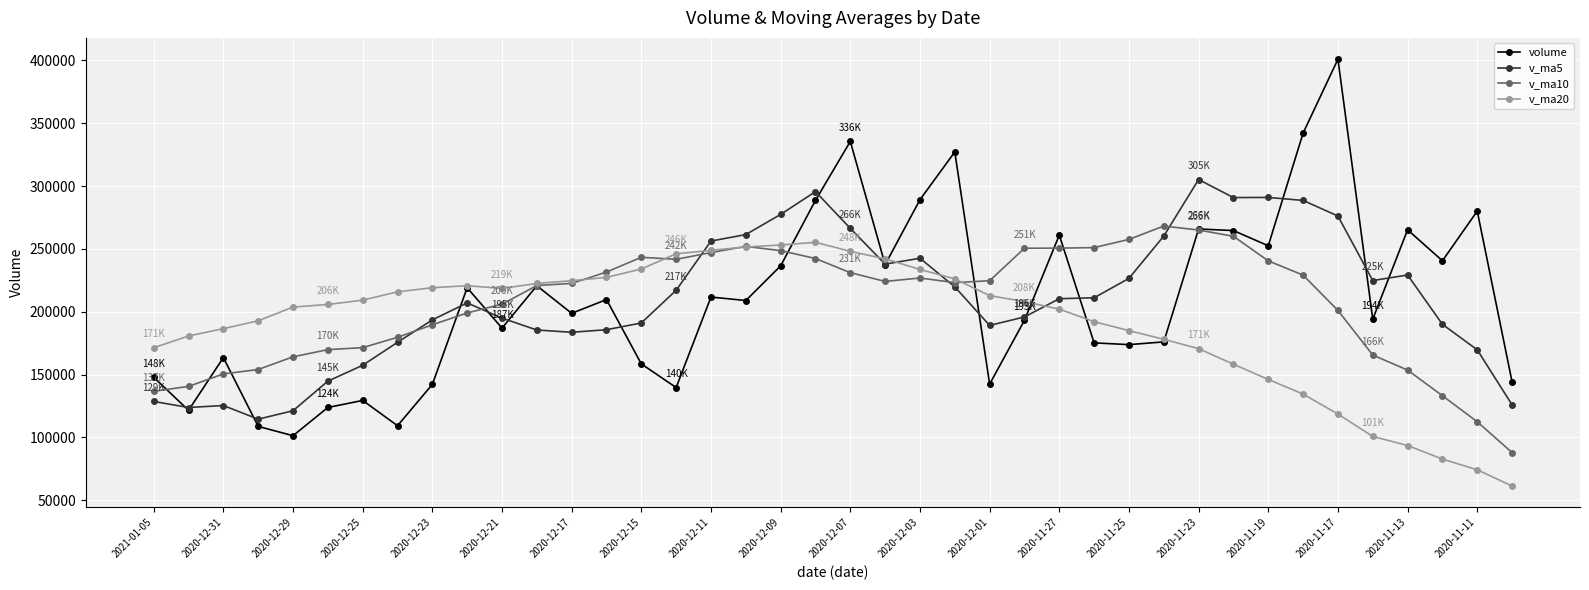

What is the highest value of the v_ma20 series?

255299.8